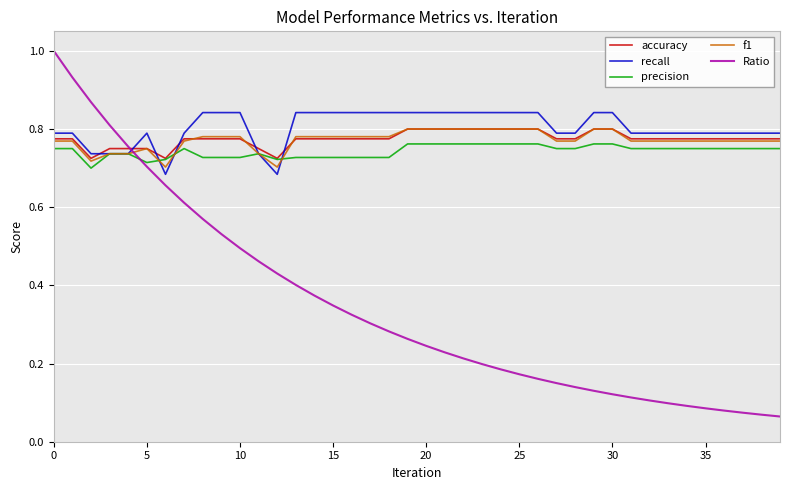

What is the greatest value displayed?

1.0